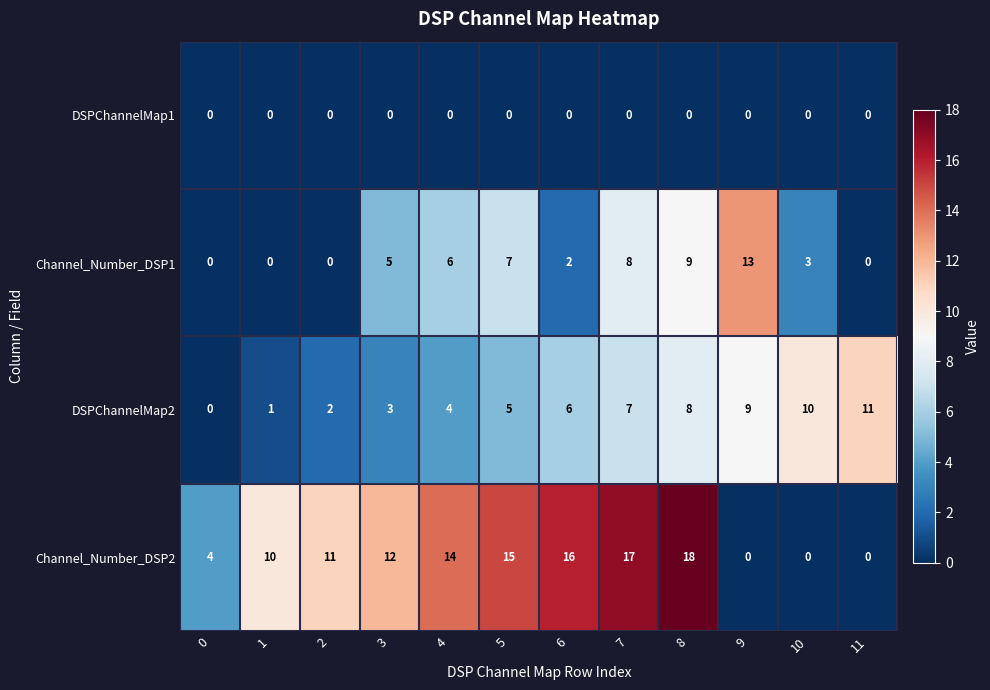

Where is DSPChannelMap2 nearest to the value 5?

5